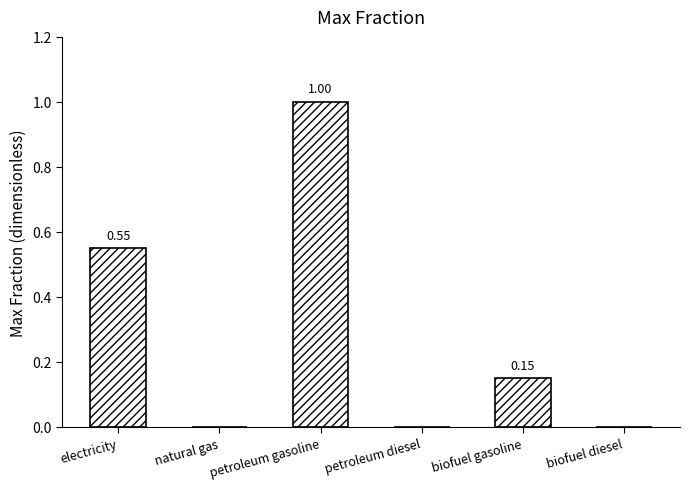

Which label corresponds to the largest value in the chart?

petroleum gasoline